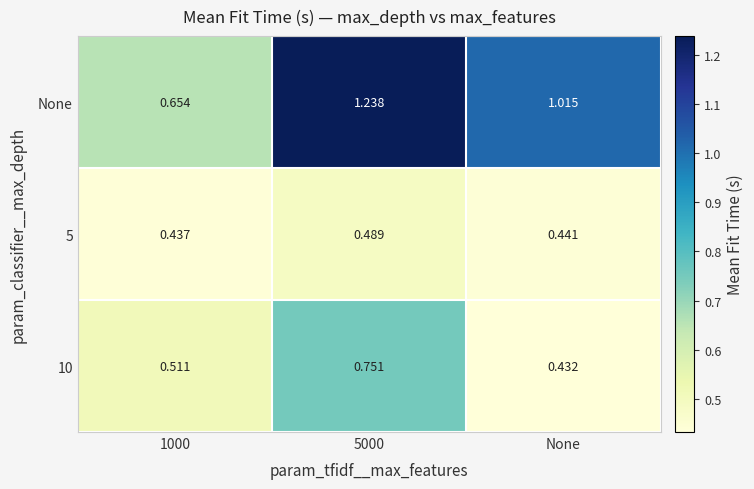

Which label corresponds to the largest value in the chart?

5000